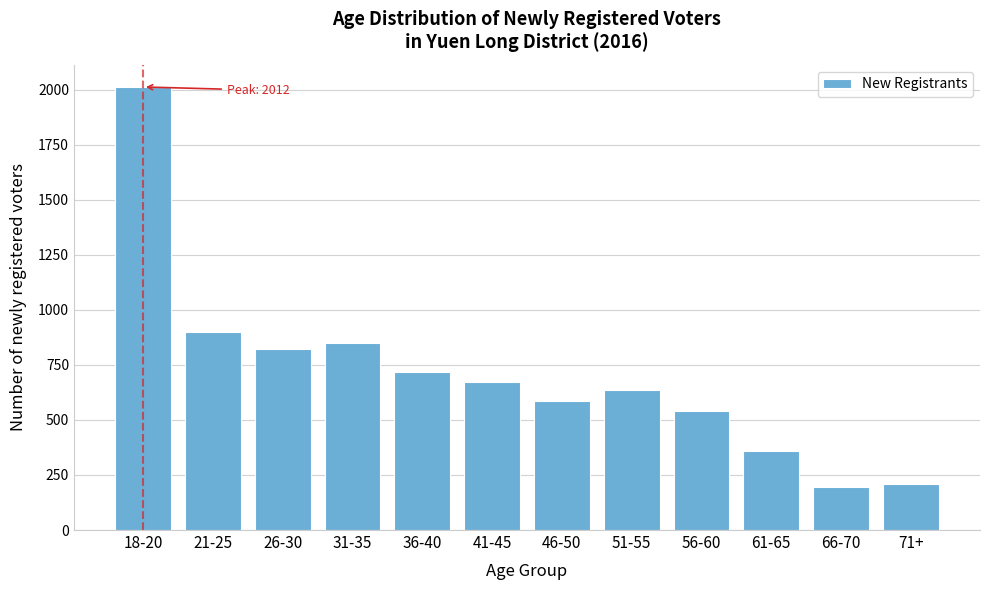

Reading left to right, transcribe all the data shown in this chart.

18-20=2012	21-25=901	26-30=820	31-35=849	36-40=719	41-45=673	46-50=586	51-55=635	56-60=542	61-65=359	66-70=196	71+=207